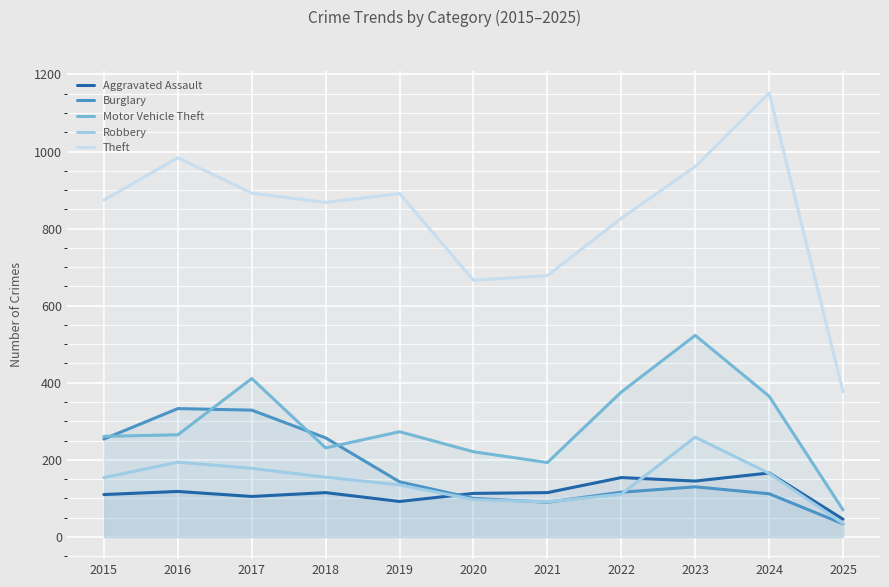

True or false: Aggravated Assault has more than 1 points higher than both neighbors.

True